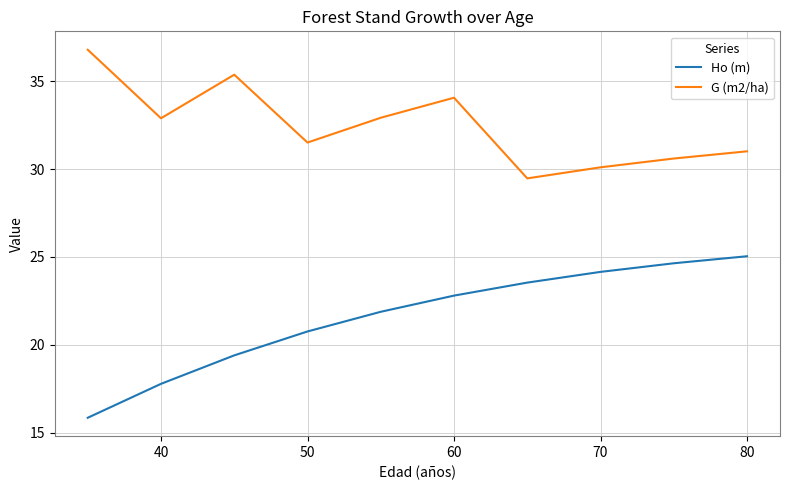

Which series has the widest spread of values?

Ho (m)